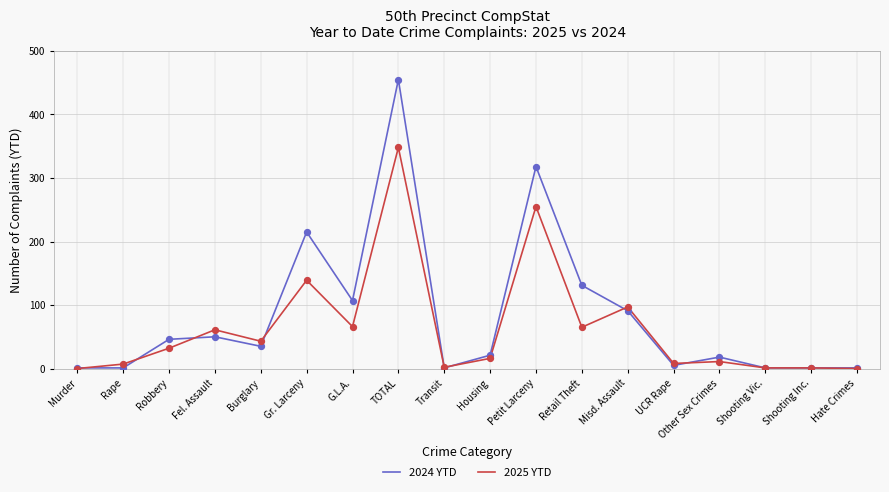

Which series has the largest total across all categories?

2024 YTD